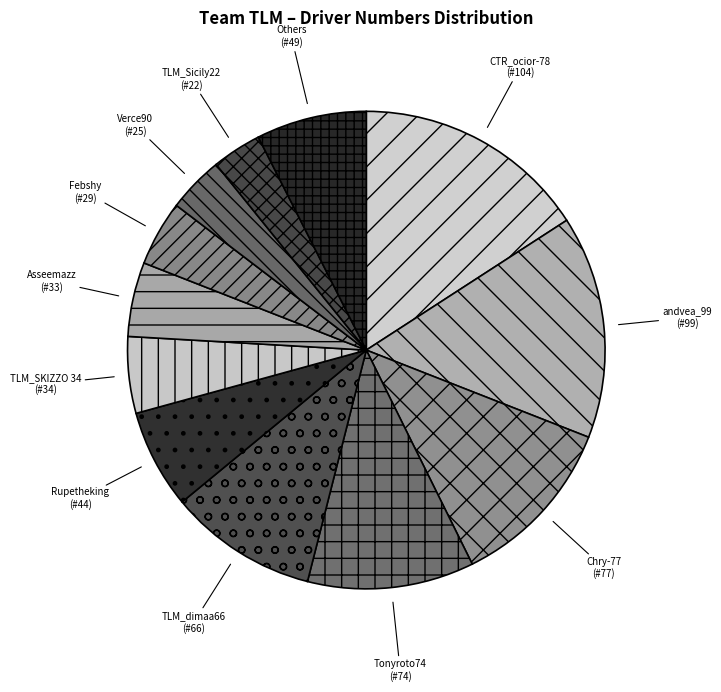

Which category has the biggest portion of the pie?

CTR_ocior-78